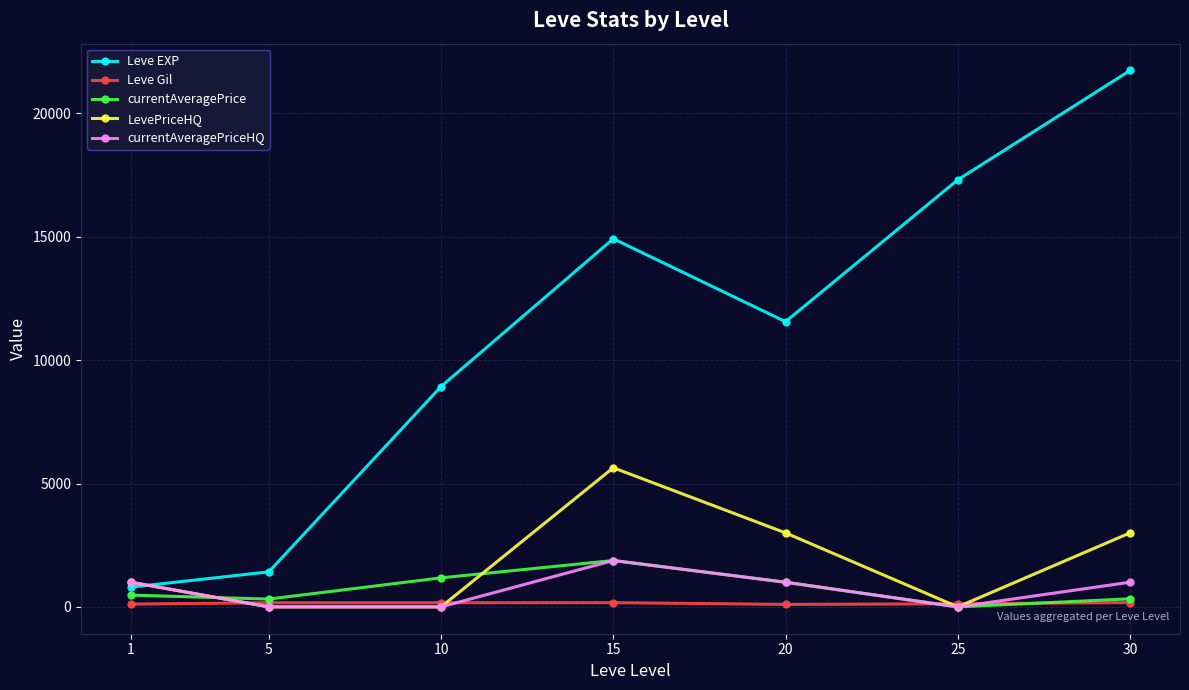

True or false: currentAveragePrice and Leve EXP cross at least once.

False